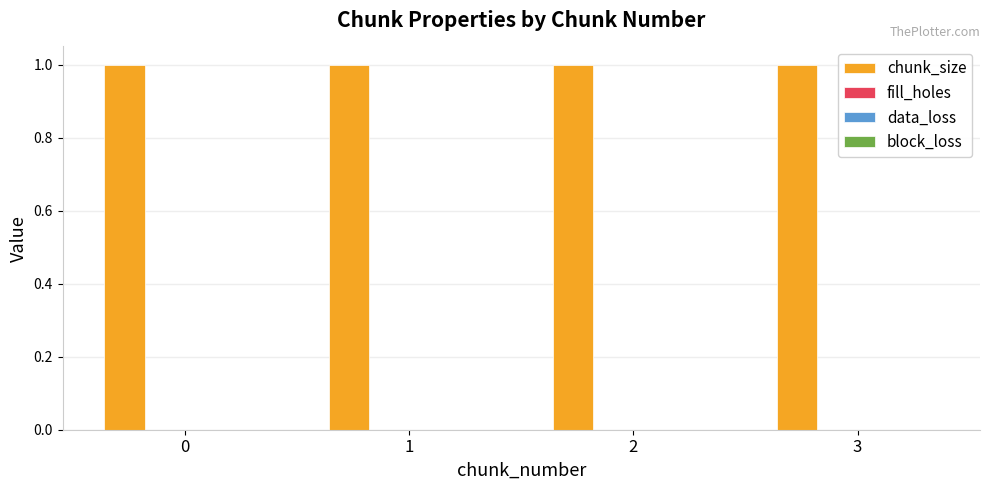

At how many categories does at least one series exceed 0?

4